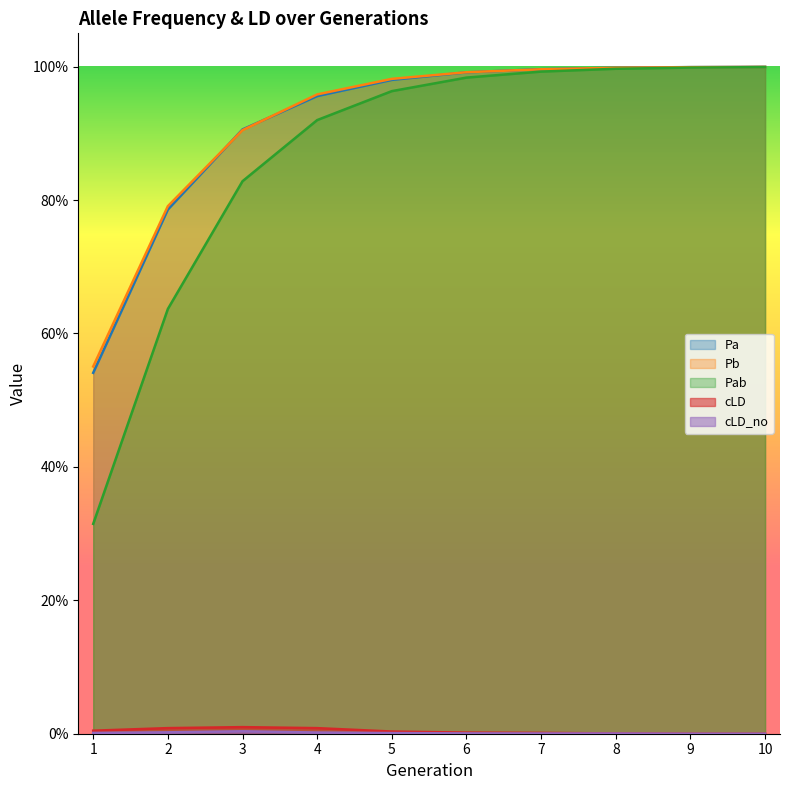

Reading left to right, what are all the values shown in this chart?

Pa: 1=0.5	2=0.8	3=0.9	4=1.0	5=1.0	6=1.0	7=1.0	8=1.0	9=1.0	10=1.0
Pb: 1=0.6	2=0.8	3=0.9	4=1.0	5=1.0	6=1.0	7=1.0	8=1.0	9=1.0	10=1.0
Pab: 1=0.3	2=0.6	3=0.8	4=0.9	5=1.0	6=1.0	7=1.0	8=1.0	9=1.0	10=1.0
cLD: 1=0.0	2=0.0	3=0.0	4=0.0	5=0.0	6=0.0	7=0.0	8=0.0	9=0.0	10=0.0
cLD_no: 1=0.0	2=0.0	3=0.0	4=0.0	5=0.0	6=0.0	7=0.0	8=0.0	9=0.0	10=0.0